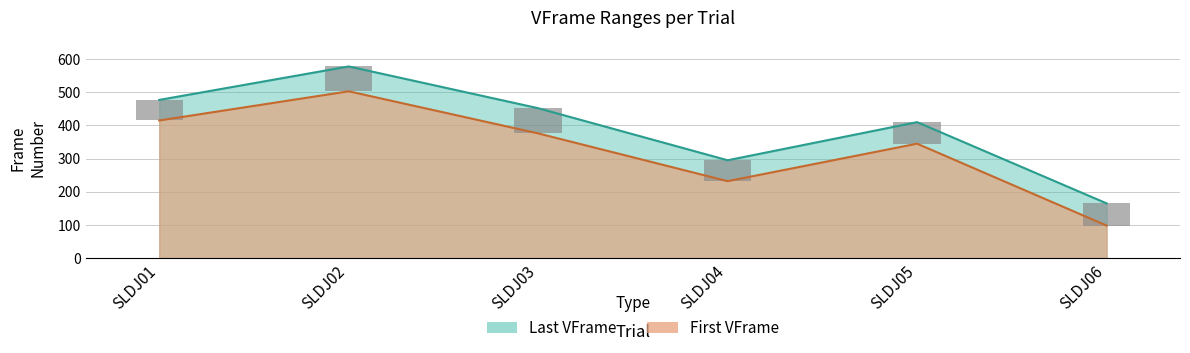

List the labels in order of Last VFrame value, largest first.

SLDJ02, SLDJ01, SLDJ03, SLDJ05, SLDJ04, SLDJ06